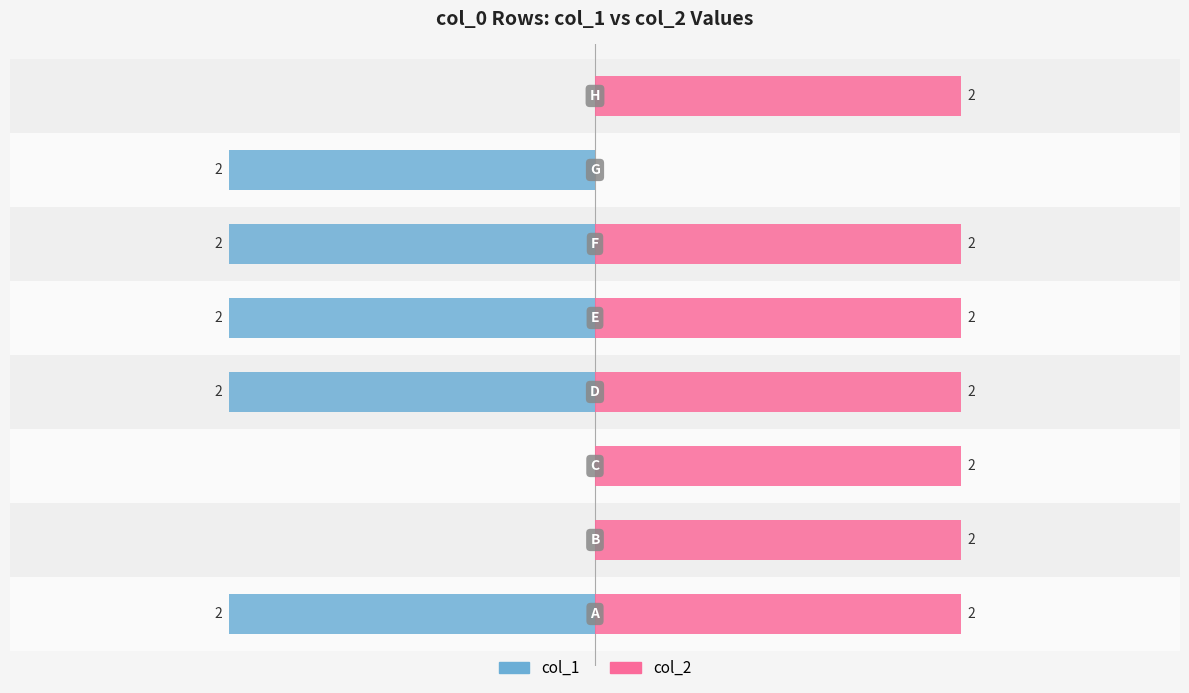

The value of col_2 at B is 3. True or false?

False